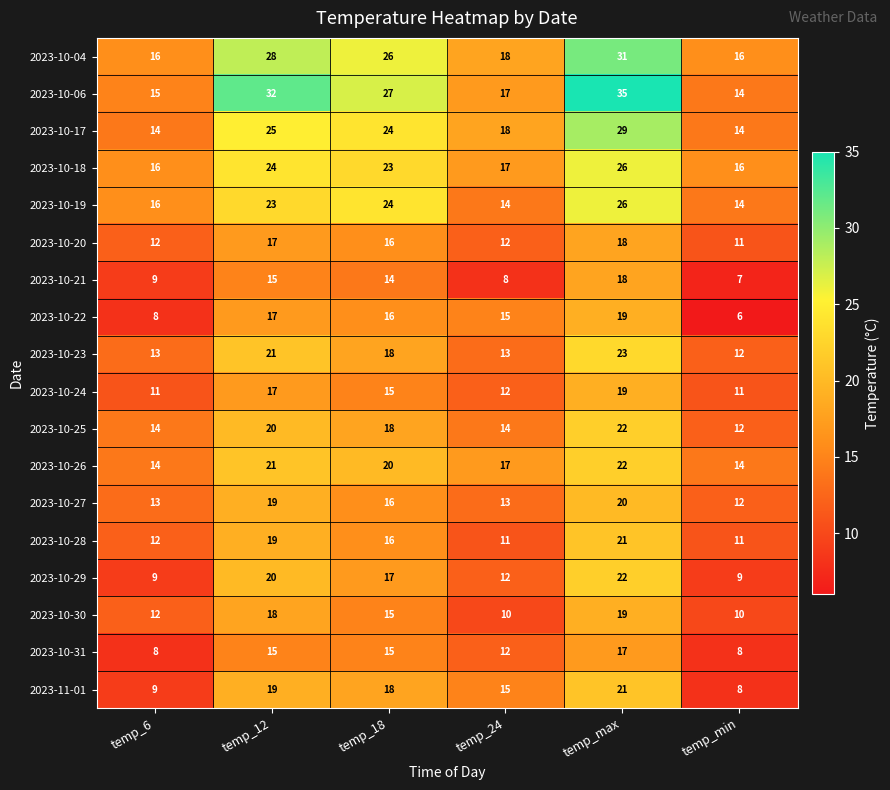

What is the difference between the highest and lowest values at temp_24?

10